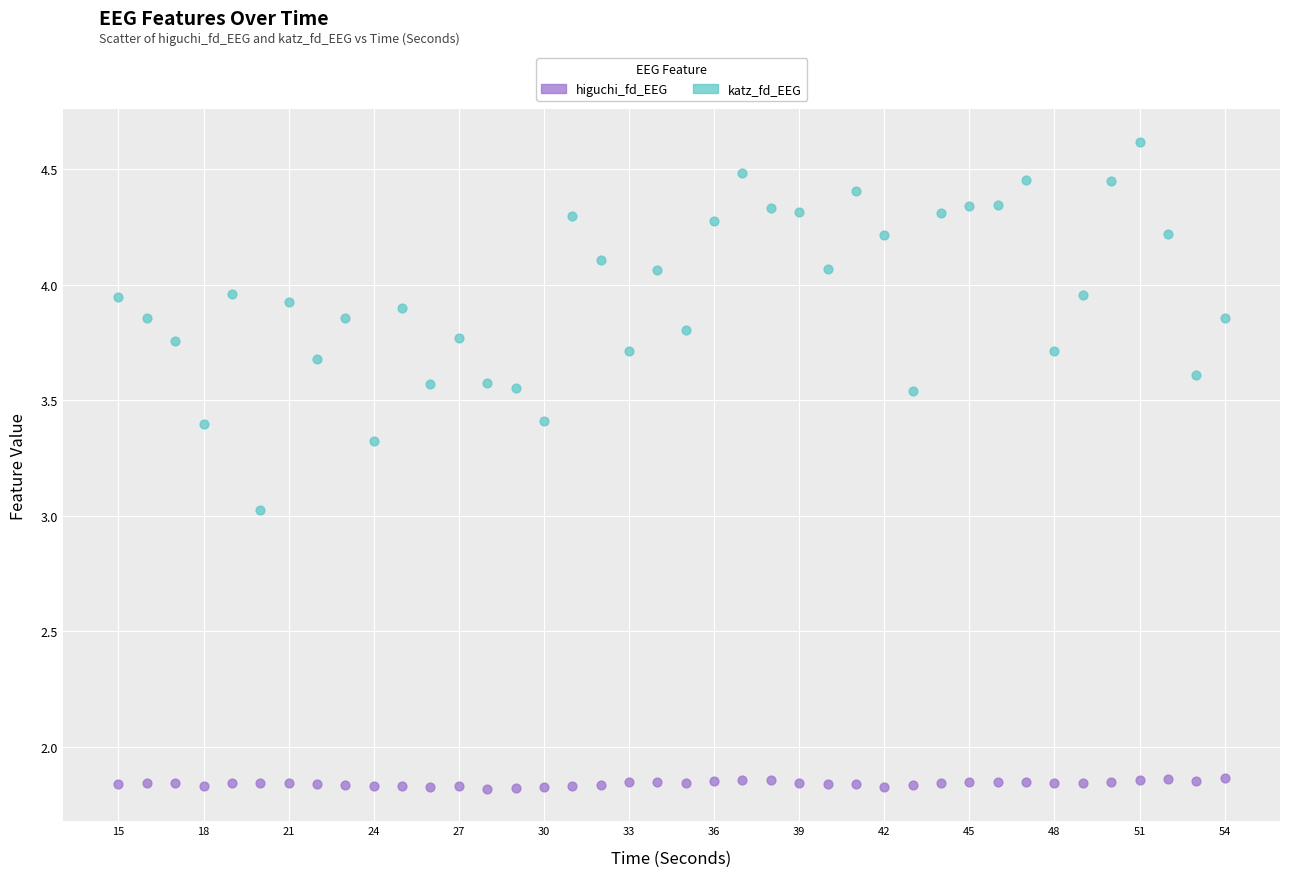

Which series has the largest Y range (max minus min)?

katz_fd_EEG